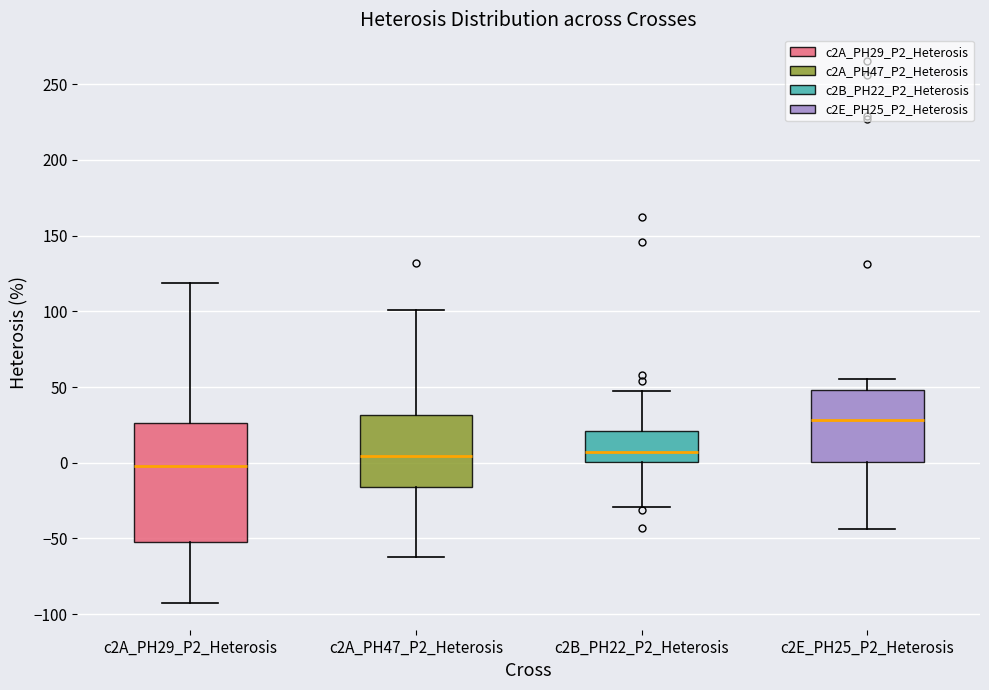

Reading left to right, read every box against the y-axis: the position of its median line, the range the box covers, and the ends of its whiskers. The values are not printed on the chart, so give them approximately, as read against the axis.

c2A_PH29_P2_Heterosis: median 0, box -50 to 25, whiskers -90 to 120
c2A_PH47_P2_Heterosis: median 5, box -15 to 30, whiskers -60 to 100
c2B_PH22_P2_Heterosis: median 5, box 0 to 20, whiskers -30 to 45
c2E_PH25_P2_Heterosis: median 30, box 0 to 50, whiskers -45 to 55